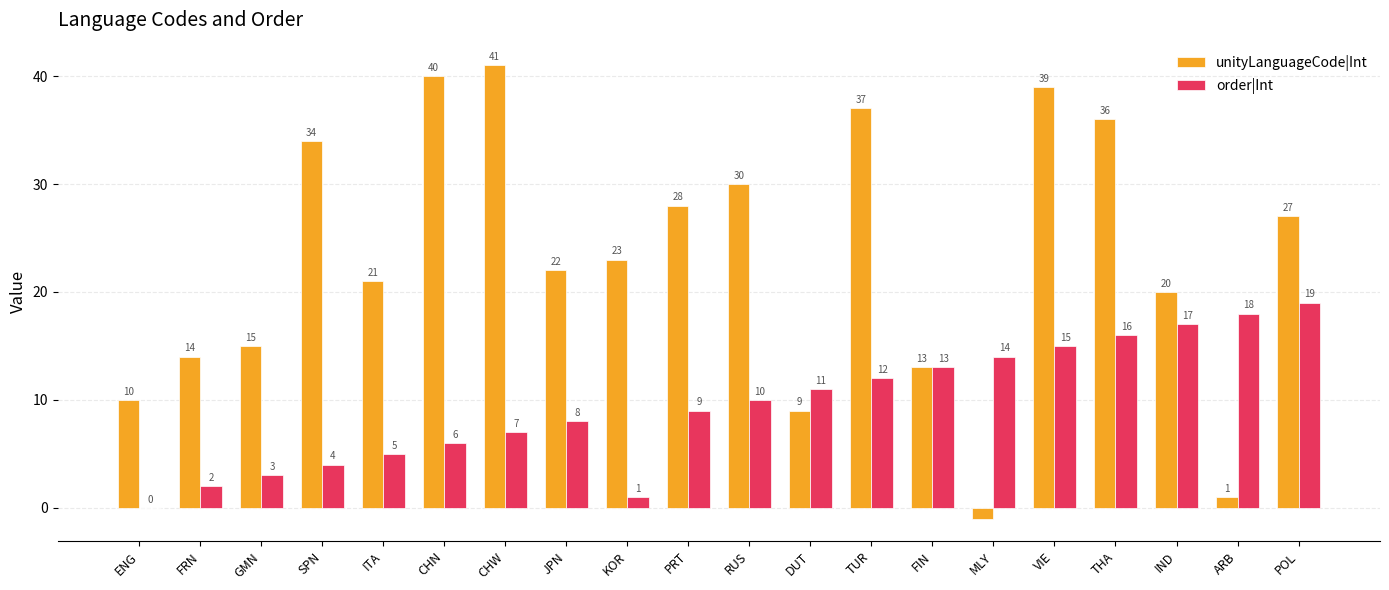

What is the maximum value for order|Int?

19